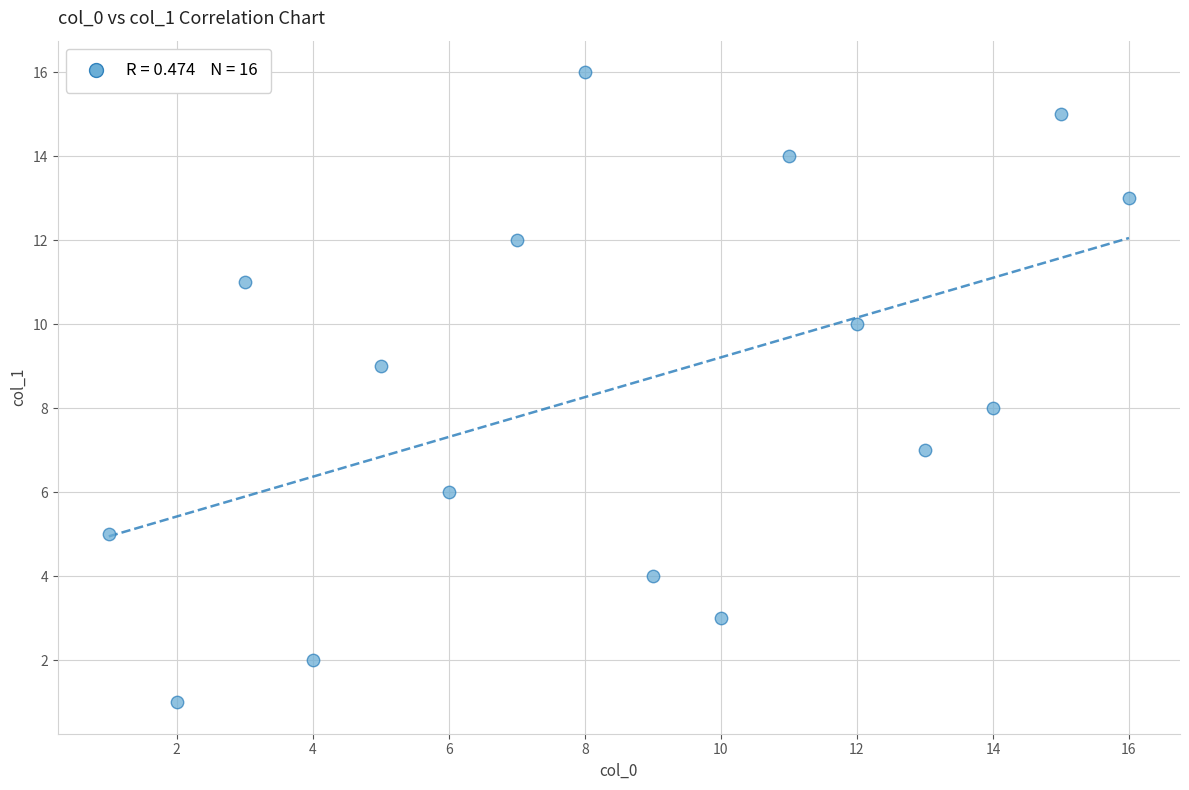

What is the range of X values (max minus min)?

15